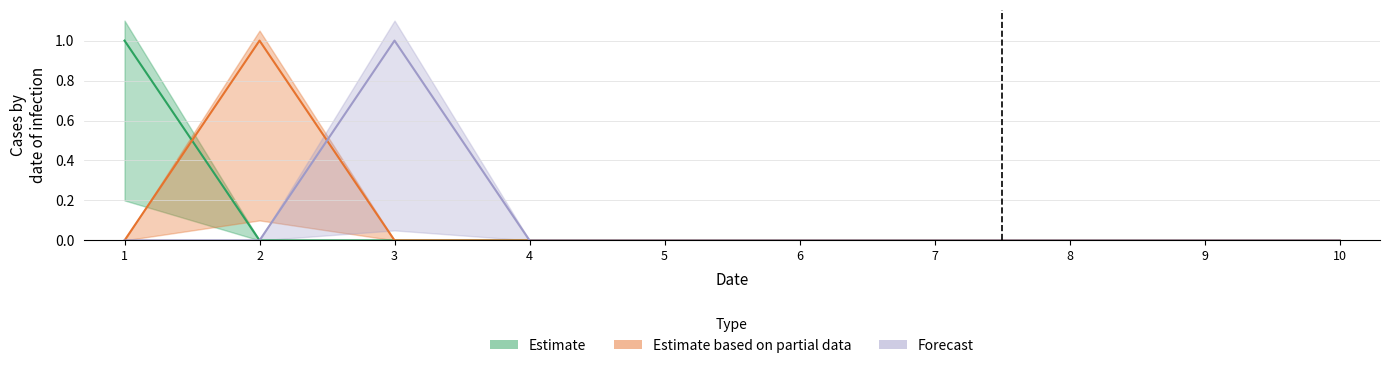

What is the difference between the maximum and minimum values in the 2 series?

1